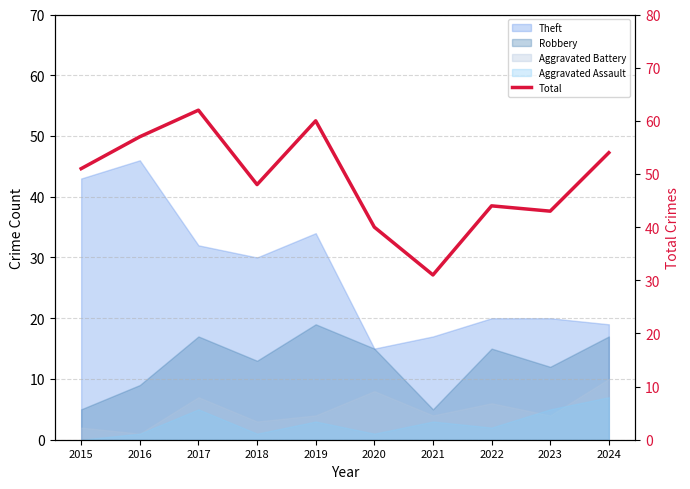

How many lines are shown in the chart?

1